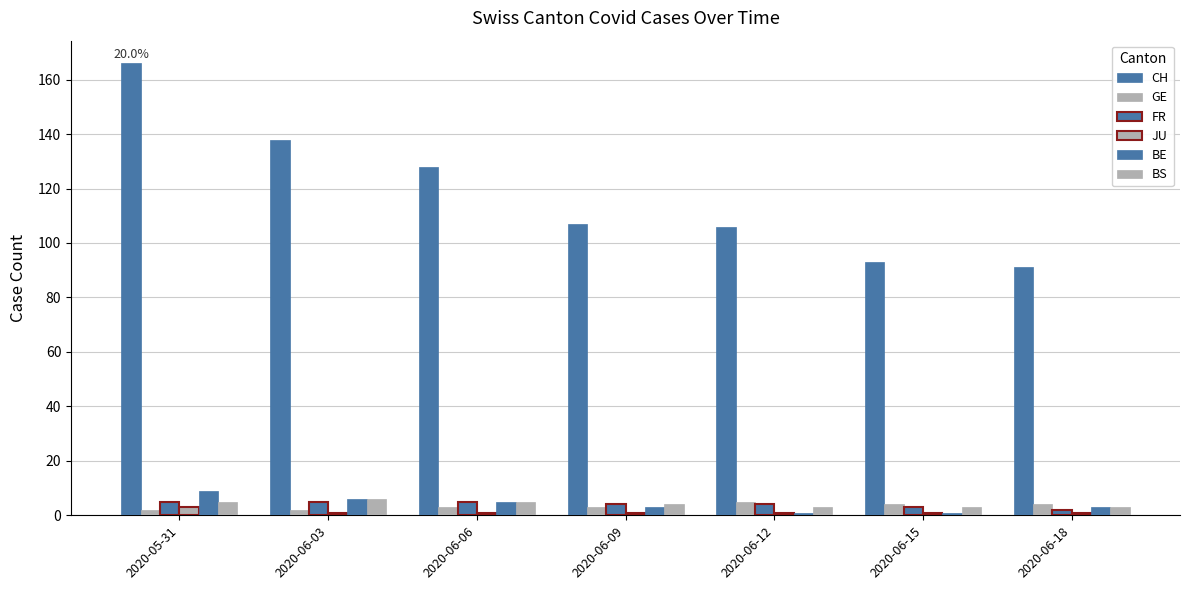

What is the lowest value of the FR series?

2